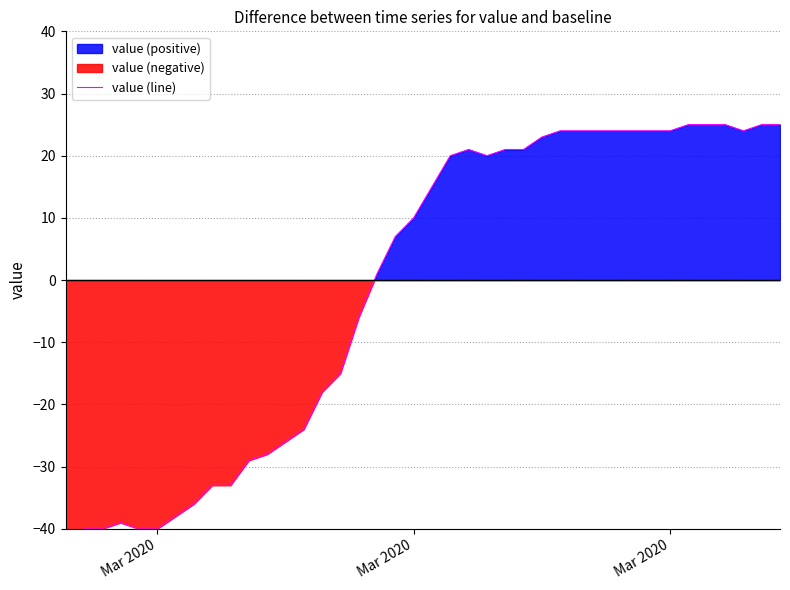

At which category does the chart reach its minimum across all series?

Mar 2020